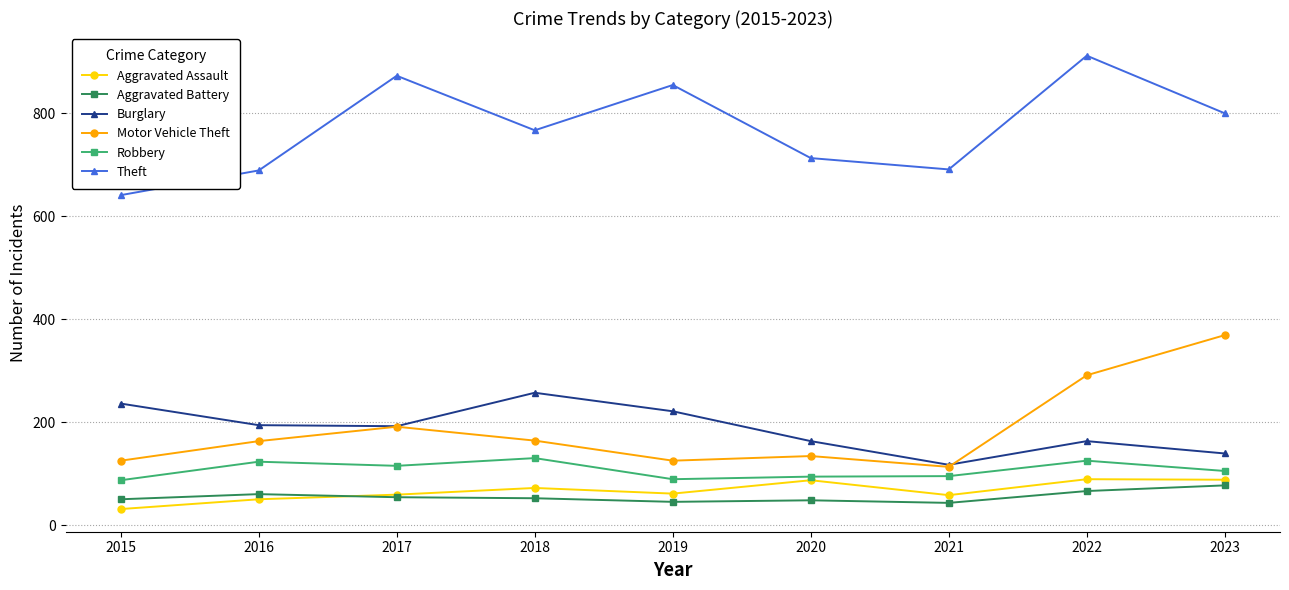

The value of Aggravated Battery at 2020 is 78. True or false?

False